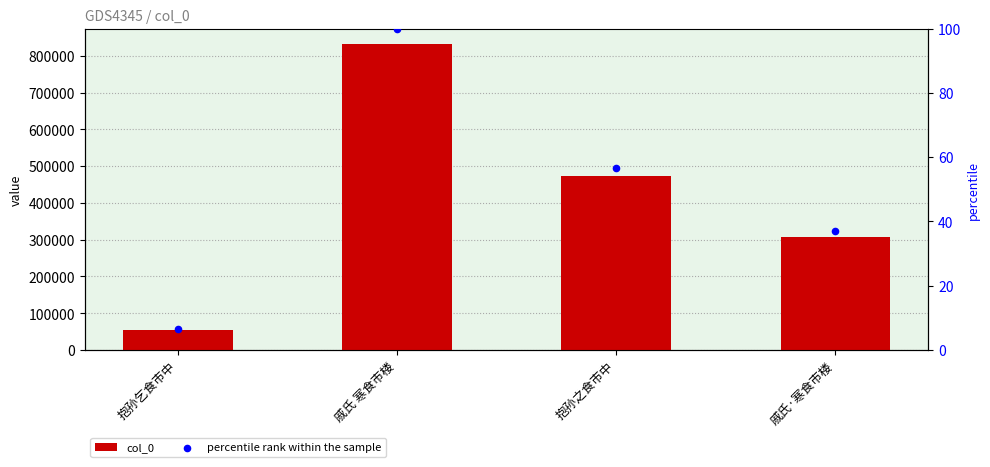

Is the value of col_0 at 抱孙乞食市中 greater than the value of percentile rank within the sample at 抱孙之食市中?

Yes